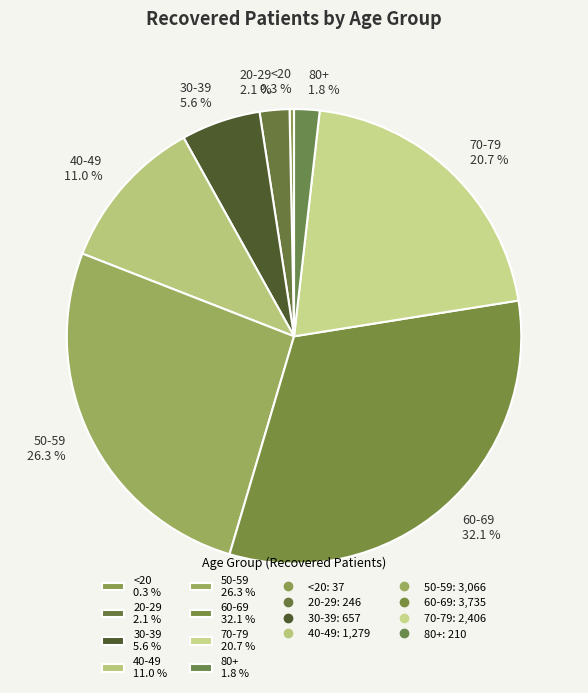

Between 60-69 32.1 % and 80+ 1.8 %, which is larger?

60-69 32.1 %